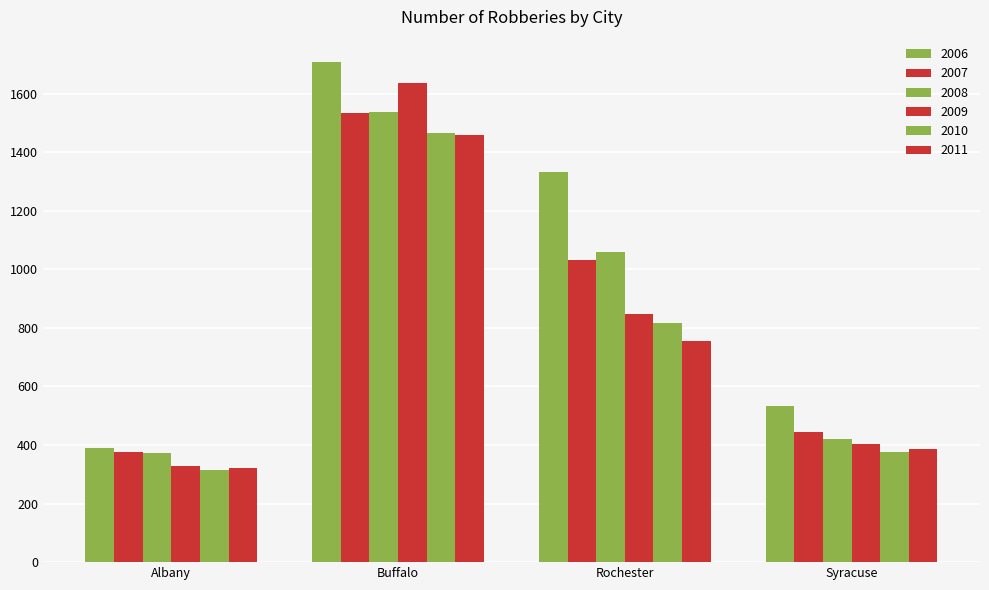

Does the chart contain any negative values?

No